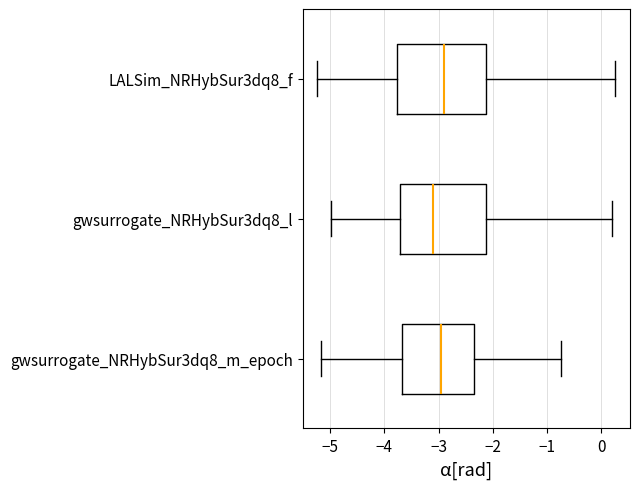

Reading bottom to top, read every box against the x-axis: the position of its median line, the range the box covers, and the ends of its whiskers. The values are not printed on the chart, so give them approximately, as read against the axis.

gwsurrogate_NRHybSur3dq8_m_epoch: median -2.9, box -3.7 to -2.4, whiskers -5.2 to -0.7
gwsurrogate_NRHybSur3dq8_l: median -3.1, box -3.7 to -2.1, whiskers -5.0 to 0.2
LALSim_NRHybSur3dq8_f: median -2.9, box -3.8 to -2.1, whiskers -5.2 to 0.3